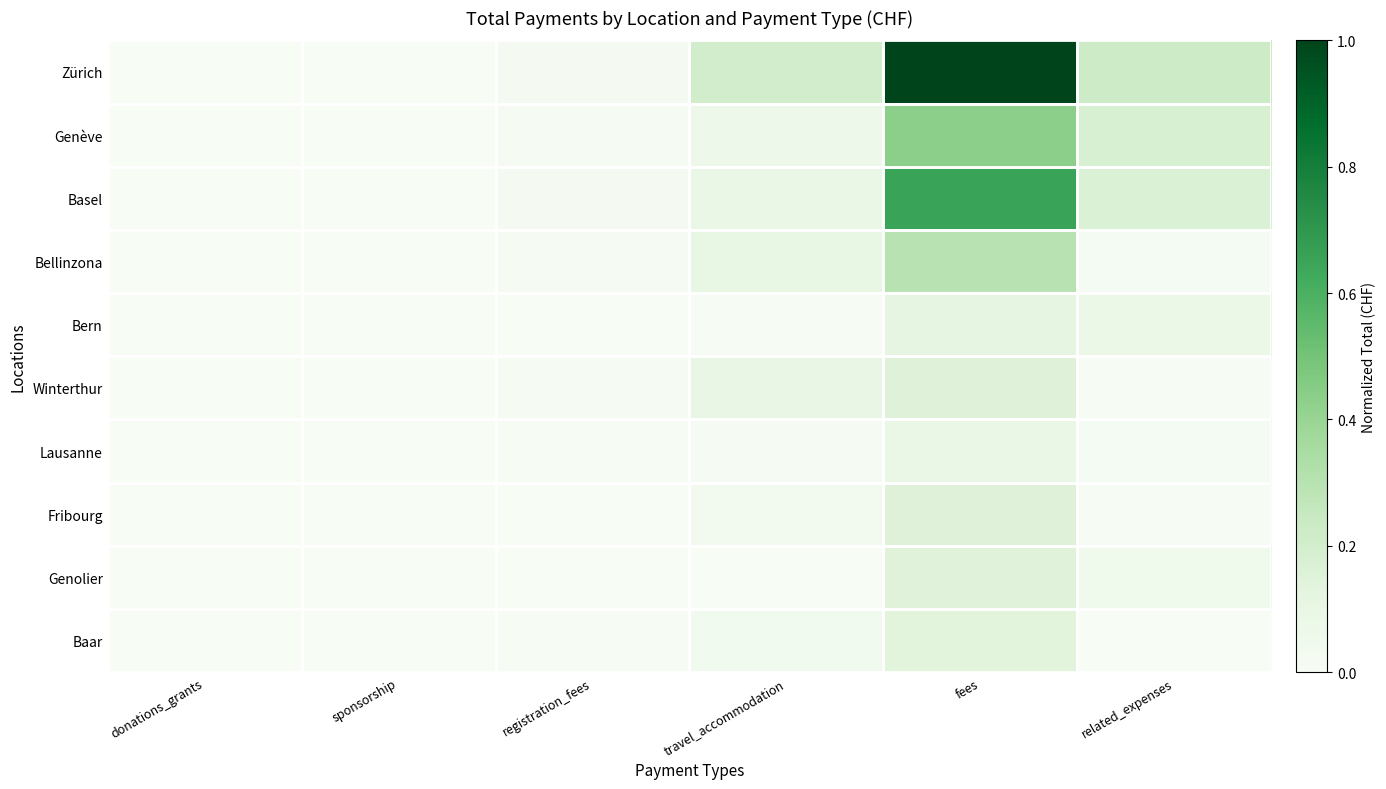

Which series changed the most between sponsorship and fees?

Zürich